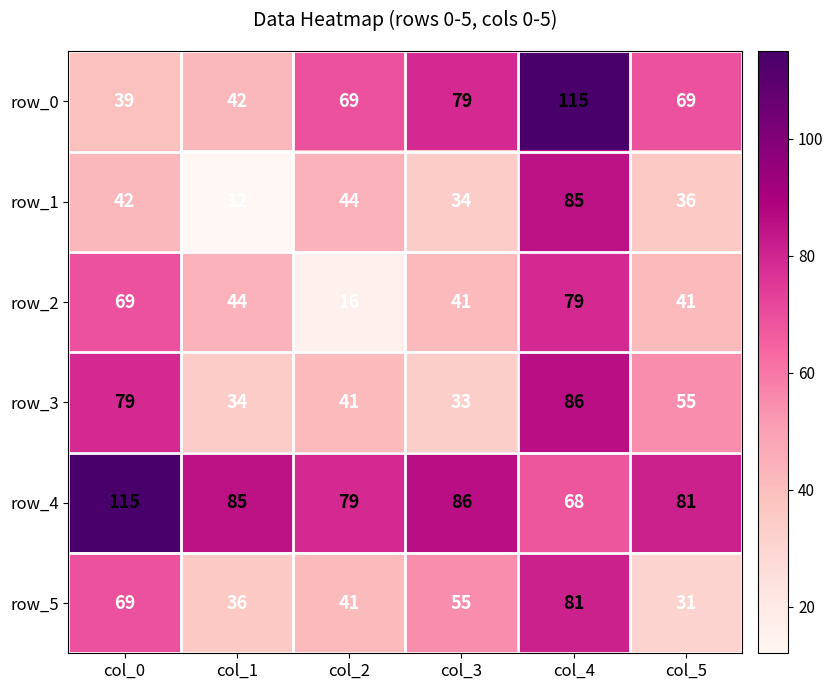

What is the difference between the row_5 values at col_5 and col_1?

5